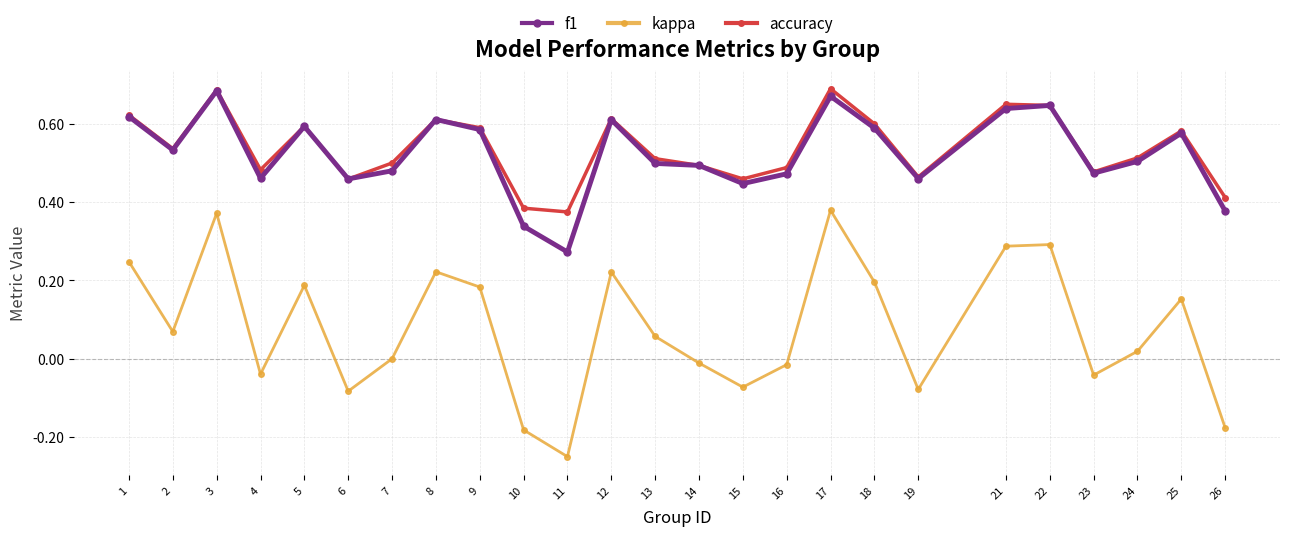

Where is kappa nearest to the value 0?

7